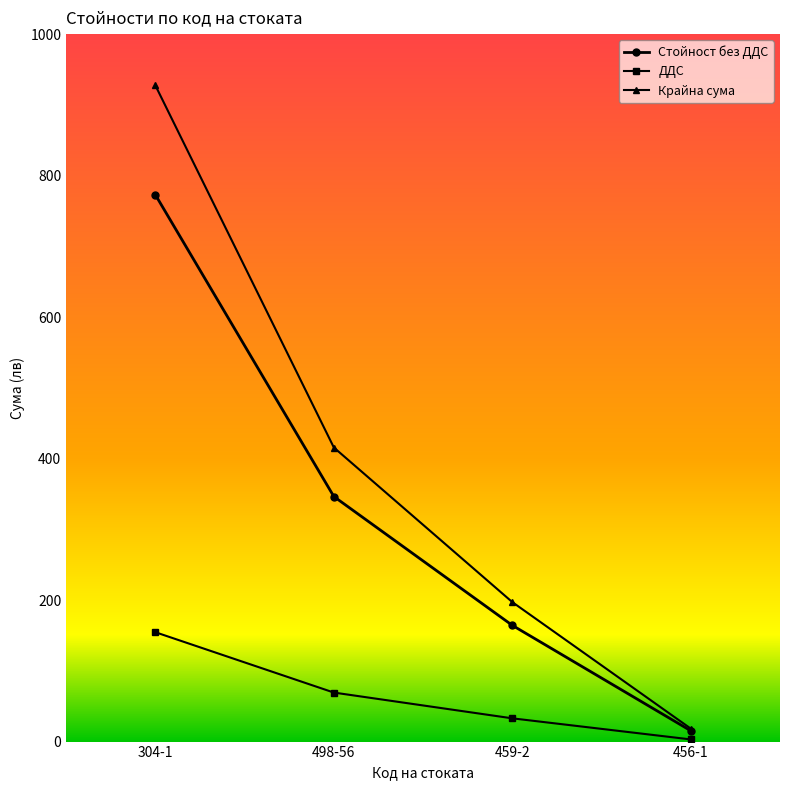

What are all the series names shown in the legend?

Стойност без ДДС, ДДС, Крайна сума